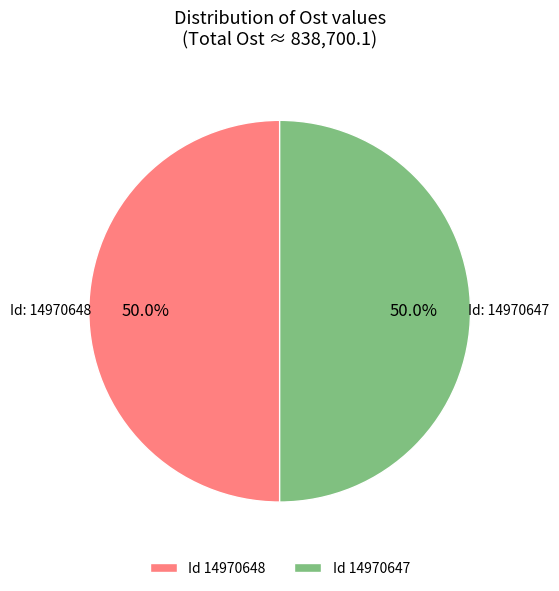

Approximately how many times larger is the value at Id 14970648 compared to Id 14970647?

1.0